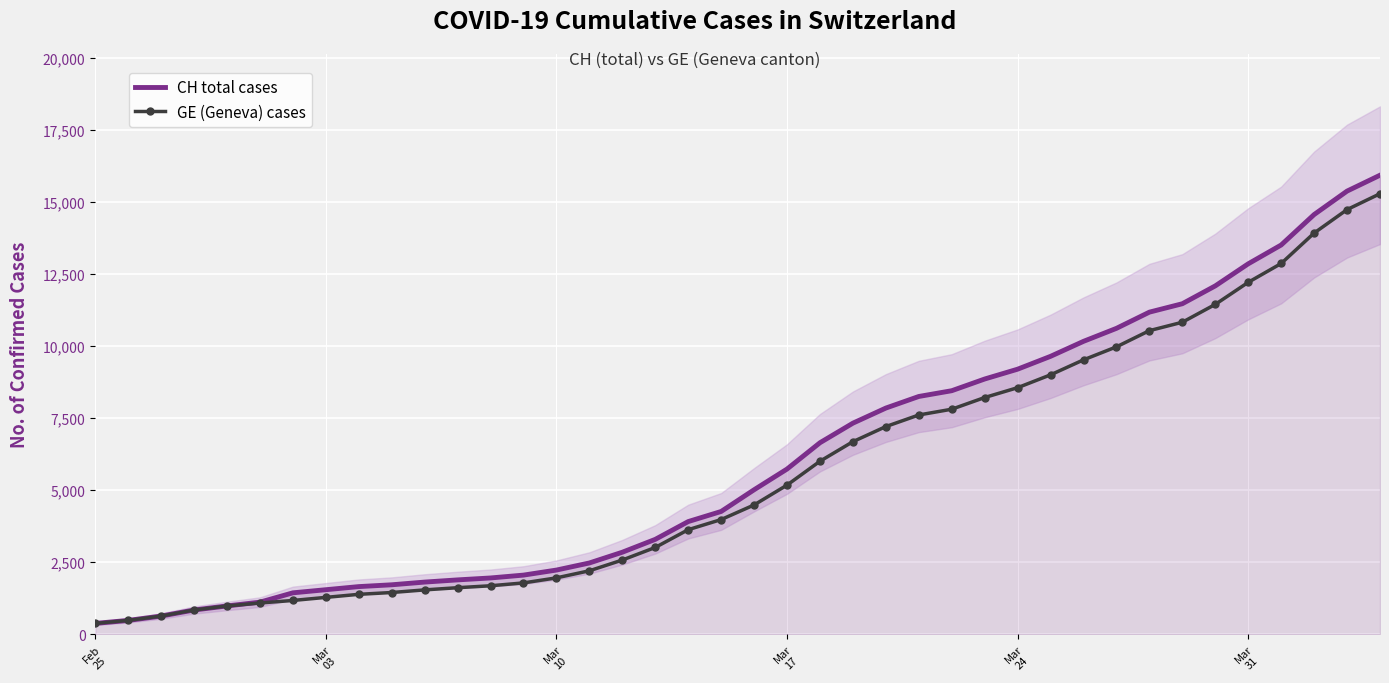

What is the average value of the CH total cases series?

6053